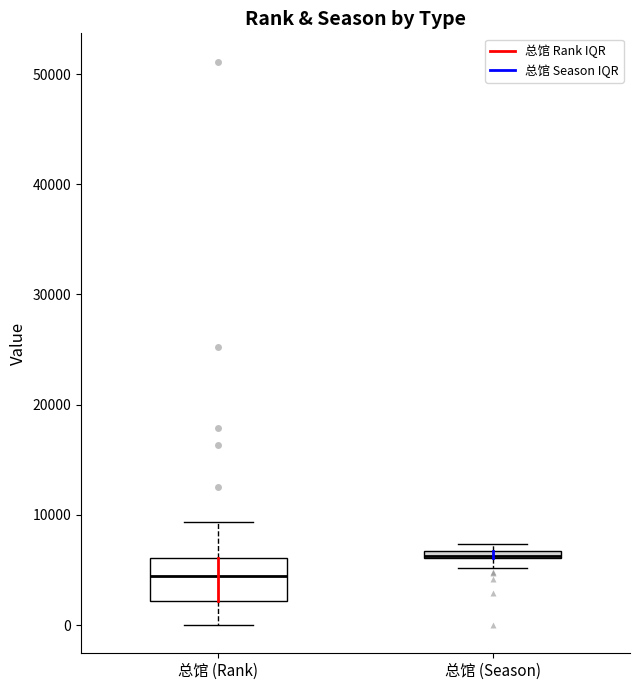

Which box is the tallest, from its lower edge to its upper edge?

总馆 (Rank)